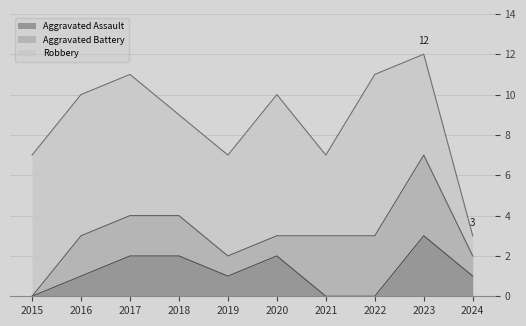

Is it true that Aggravated Assault equals 1 at 2019?

True